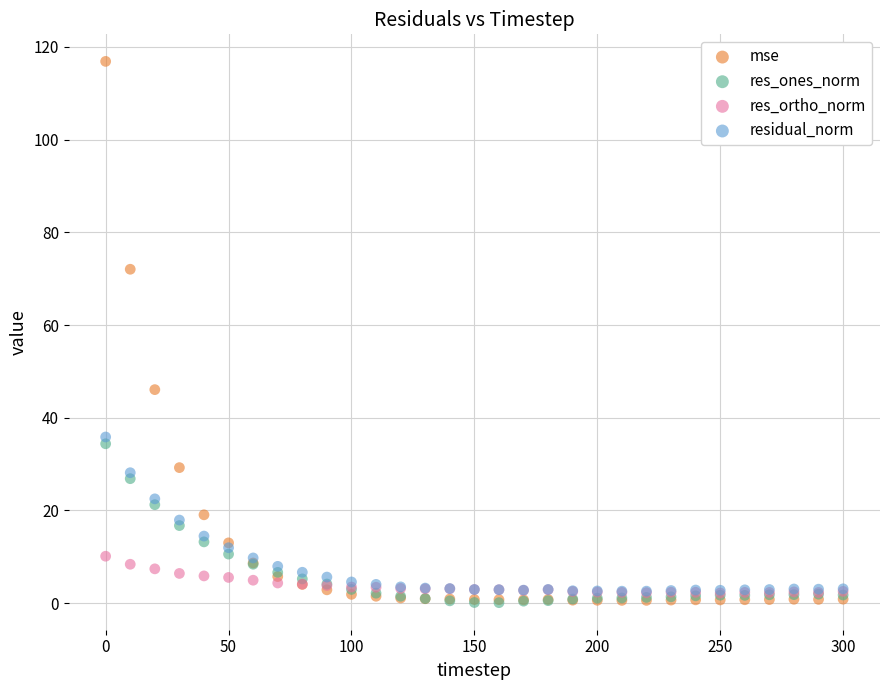

Across all series, what Y value is closest to 58?

46.1